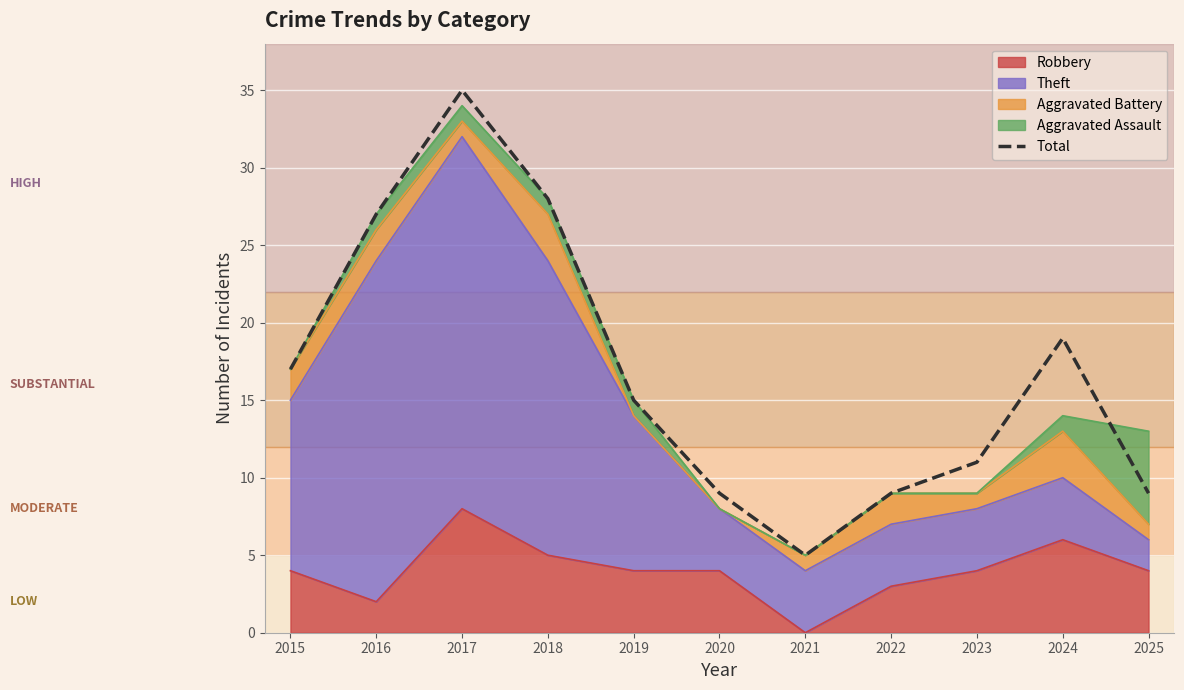

Where does the data first go above 15?

2015